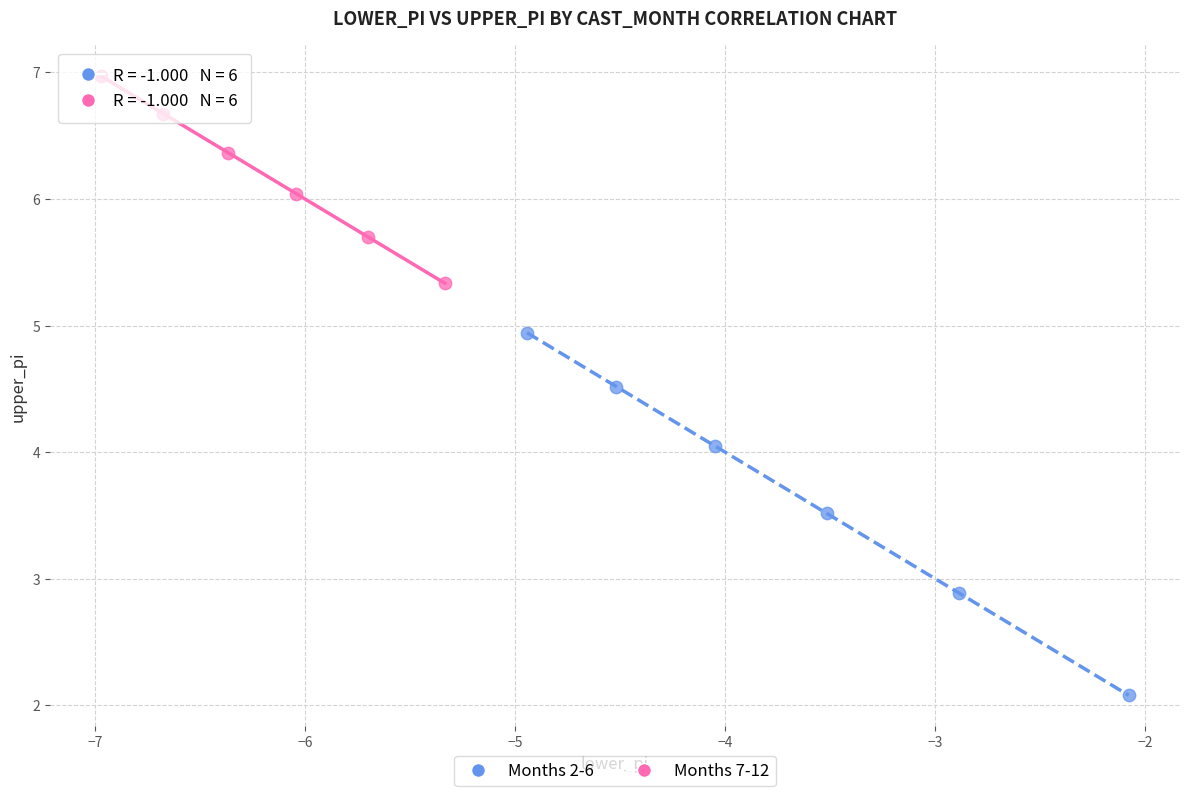

Which series contains the lowest Y value?

Months 2-6